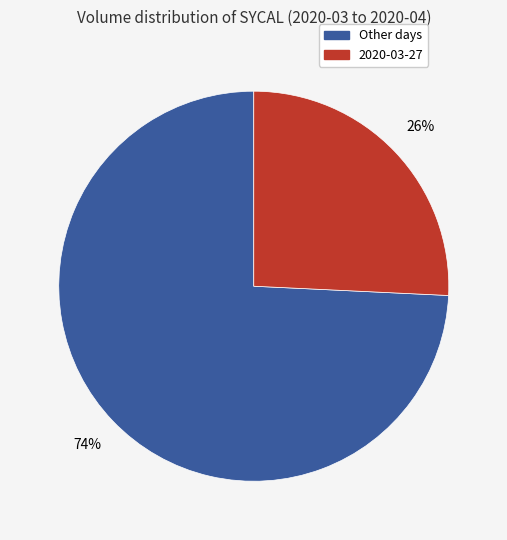

Is there any slice that represents more than half of the pie?

Yes